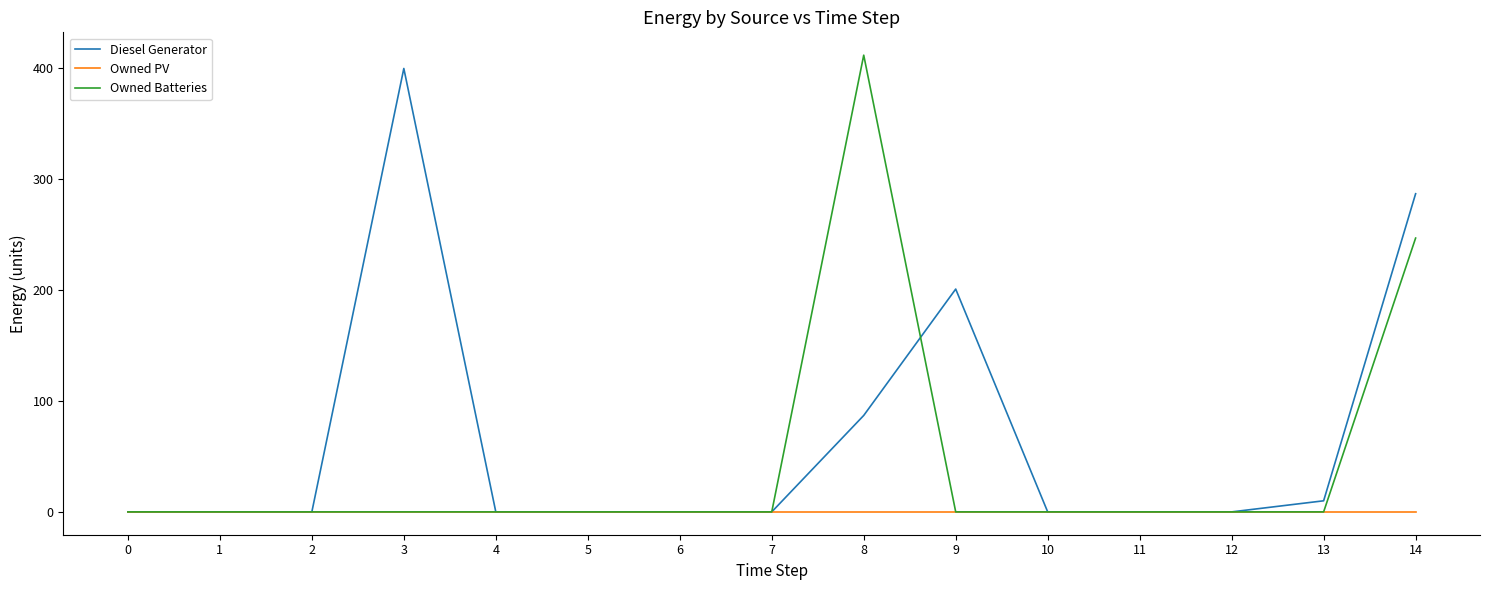

Which series has the largest range (max minus min)?

Owned Batteries